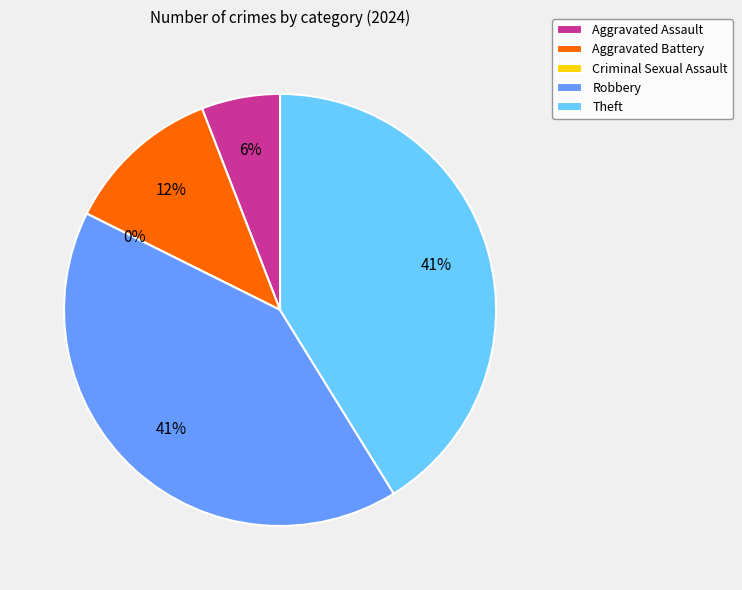

The Criminal Sexual Assault slice represents 0% of the pie. True or false?

True